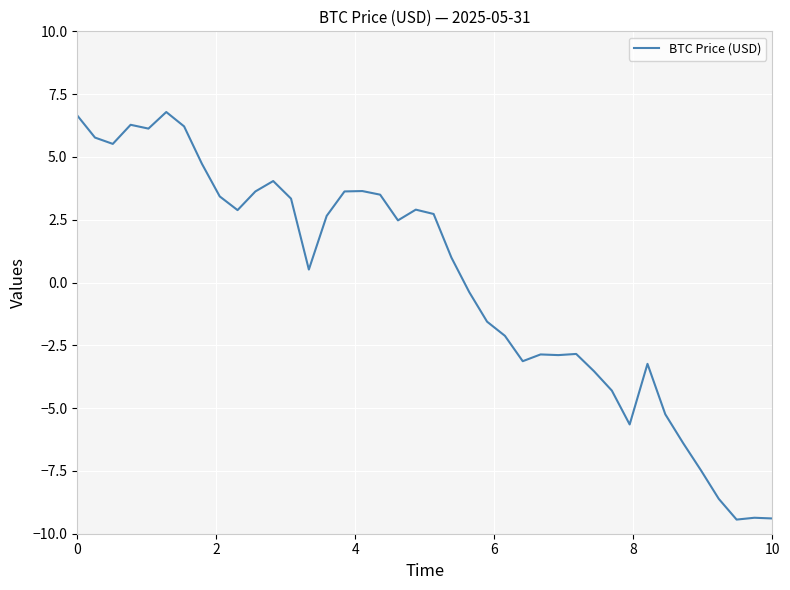

What is the maximum value shown in the chart?

6.8